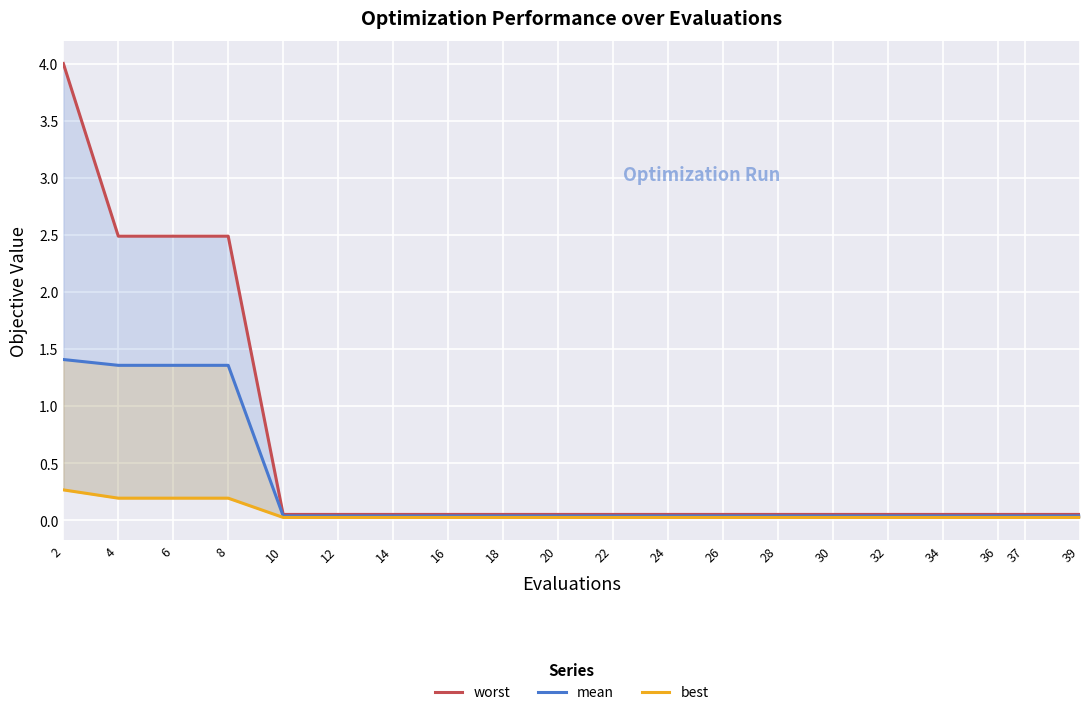

Is this an area chart (filled region under the line)?

No